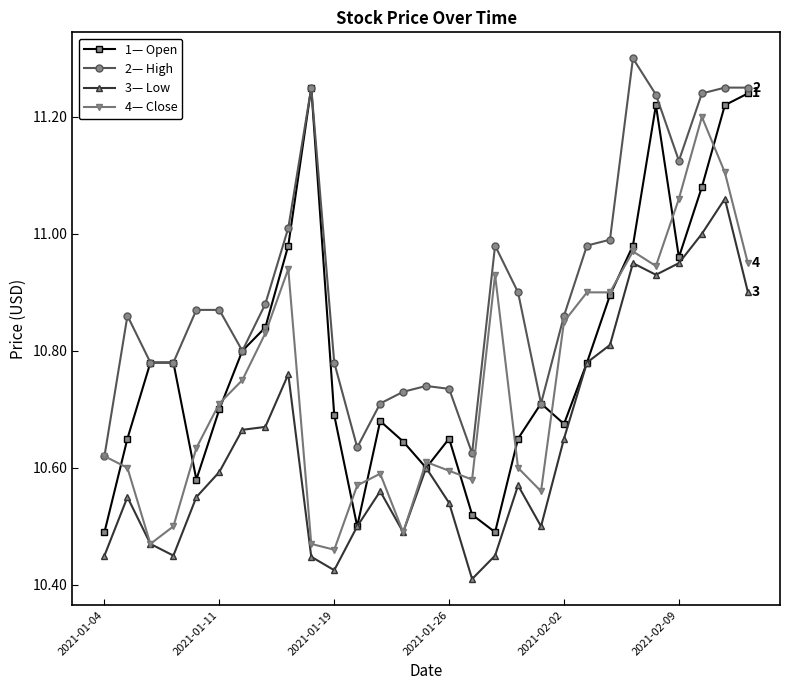

True or false: 2— High has more than 1 points higher than both neighbors.

True